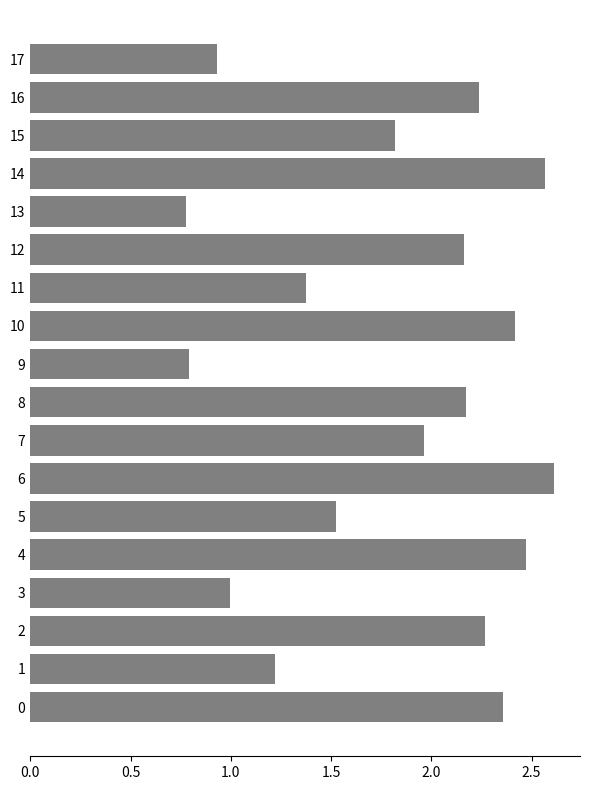

What is the change in value from 12 to 14?

+0.4